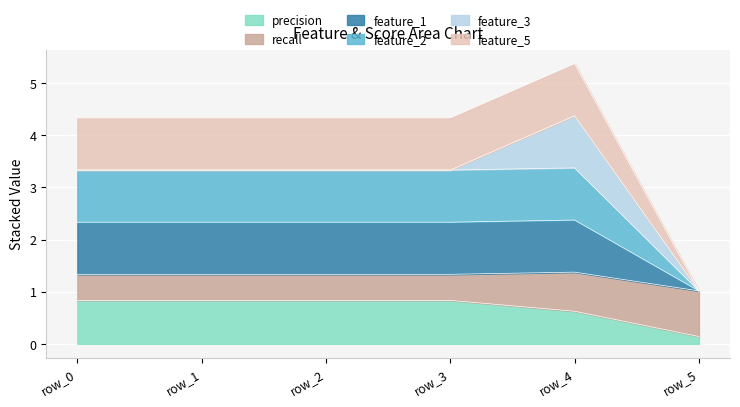

Does the chart display data point markers on the line(s)?

No